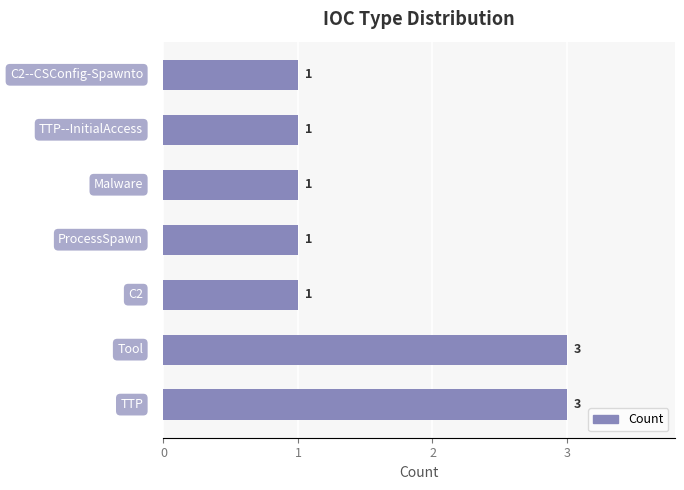

What is the sum of all values?

11